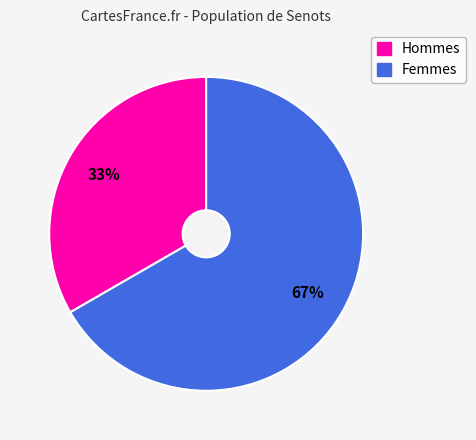

To the nearest percent, what is the average slice percentage?

50%